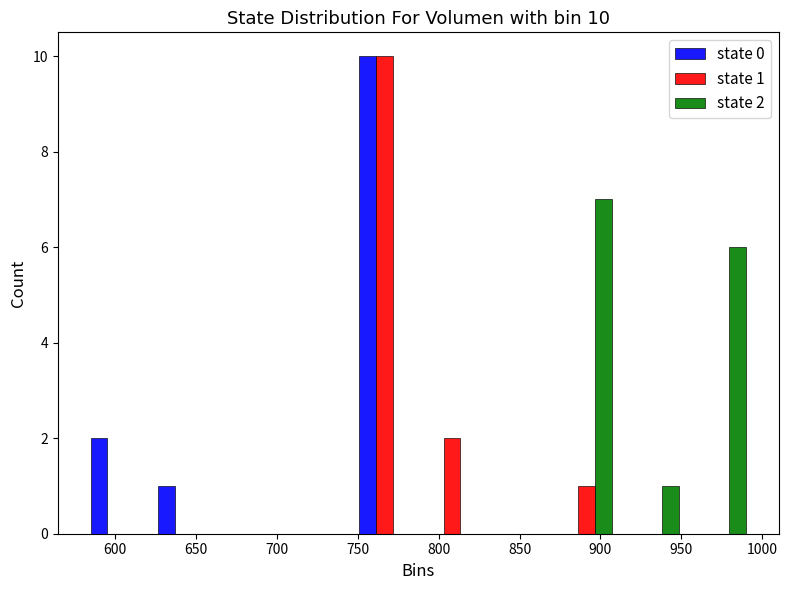

In the state 1 series, which range on the x-axis has the tallest bar?

745 to 785